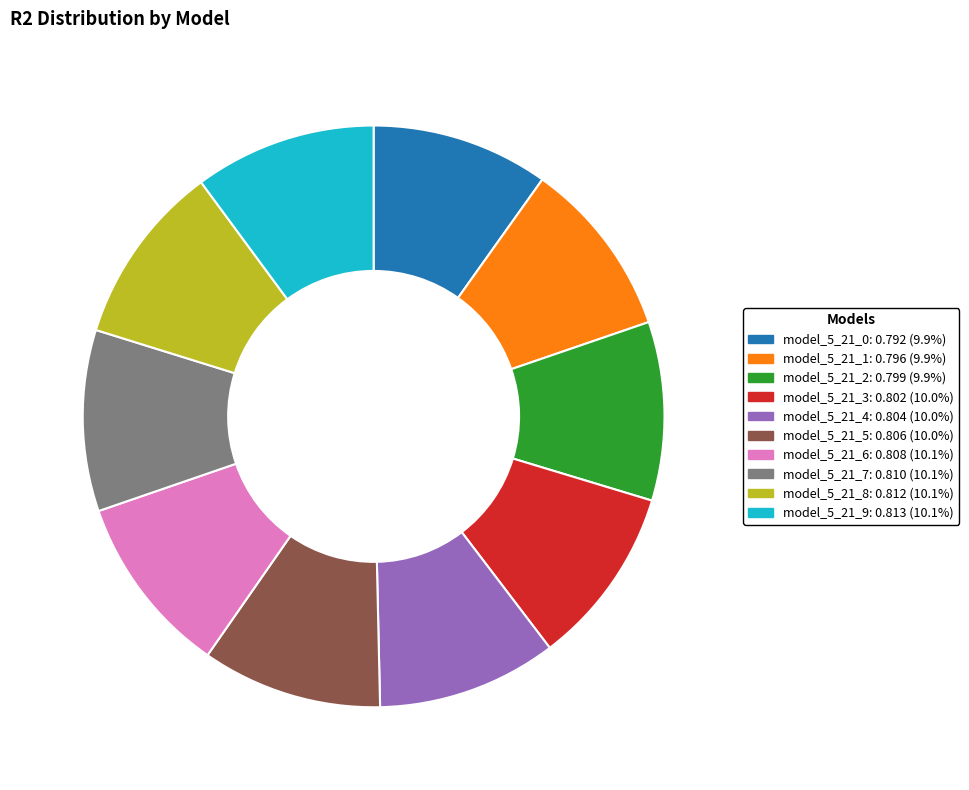

Is there a majority slice in this chart?

No